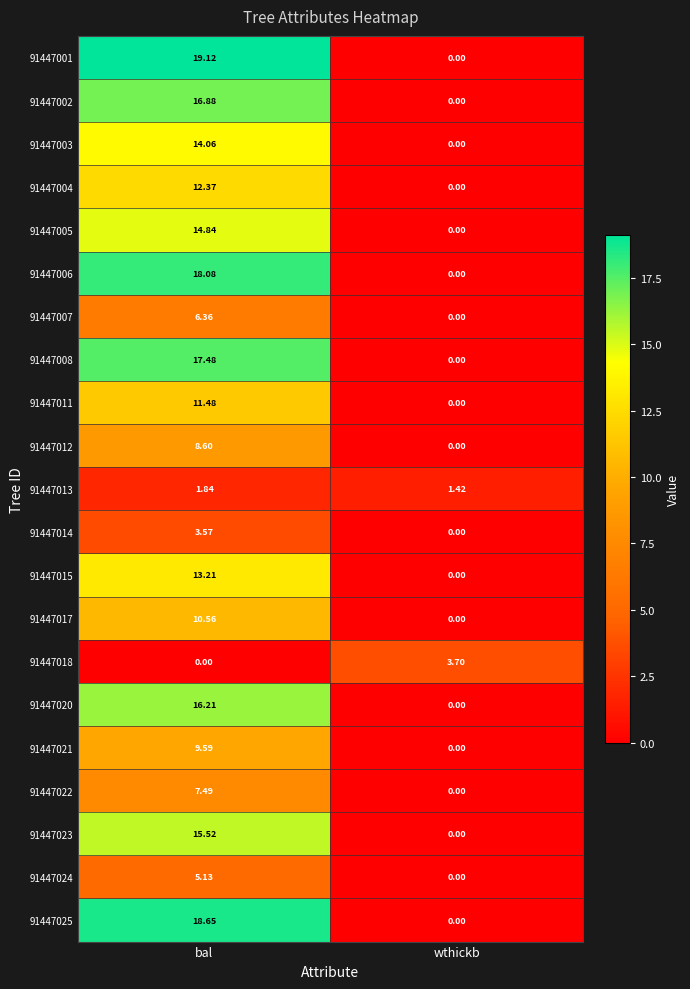

Rank the series by their maximum value, from highest to lowest.

91447001, 91447025, 91447006, 91447008, 91447002, 91447020, 91447023, 91447005, 91447003, 91447015, 91447004, 91447011, 91447017, 91447021, 91447012, 91447022, 91447007, 91447024, 91447018, 91447014, 91447013